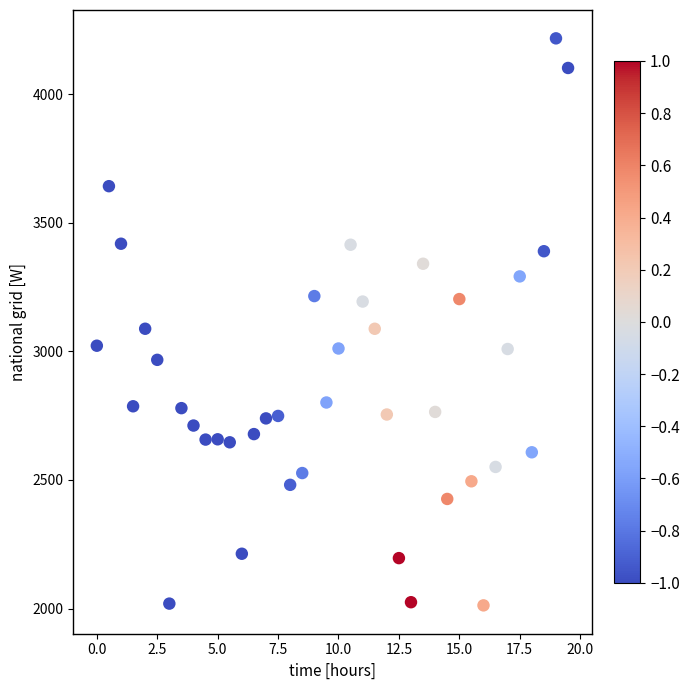

What is the range of X values (max minus min)?

19.5